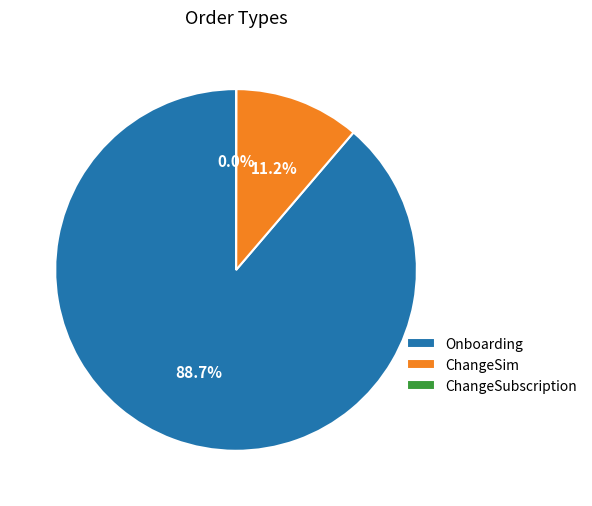

Is the sum of Onboarding and ChangeSim greater than half?

Yes